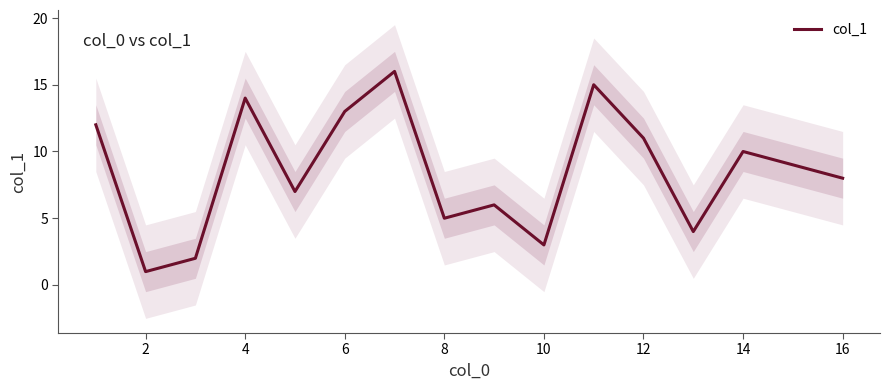

What is the average value?

8